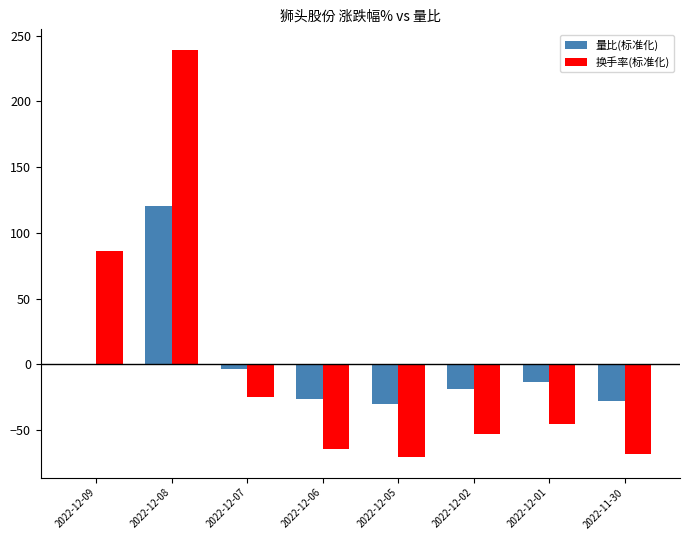

Which category has the highest value across all series?

2022-12-08